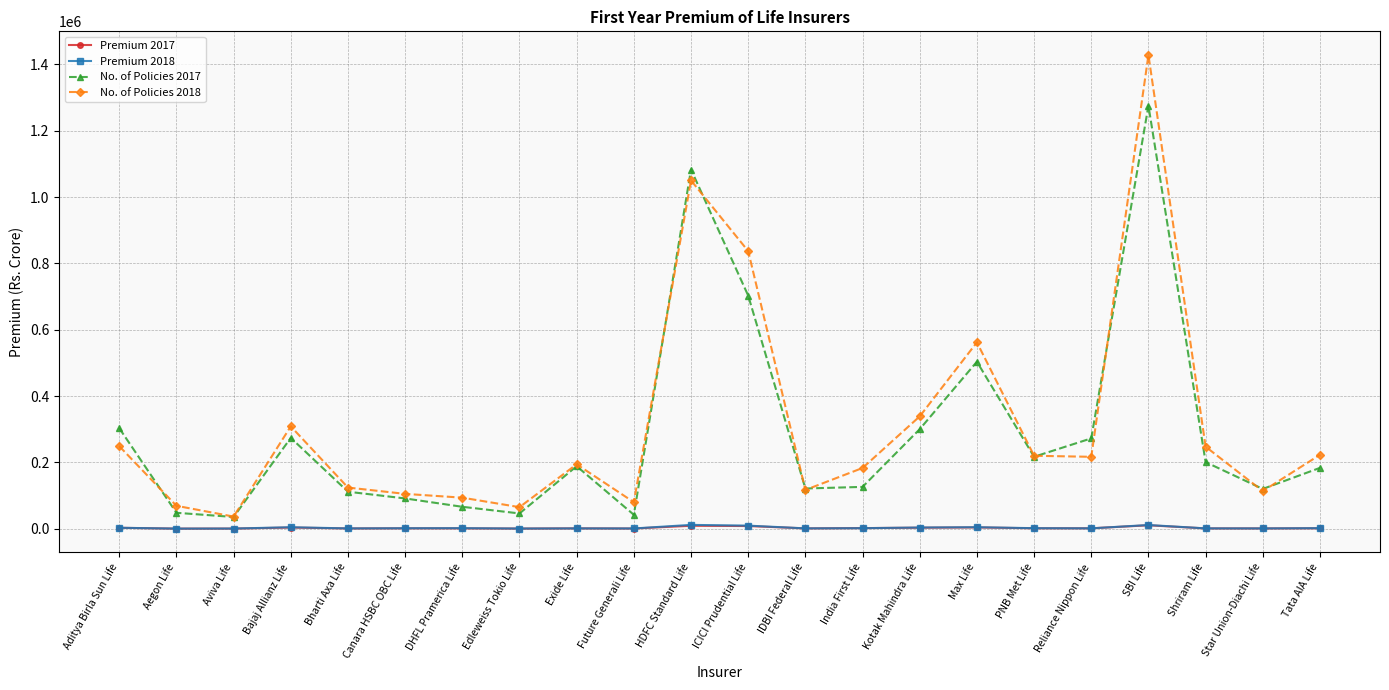

Which series has the largest range (max minus min)?

No. of Policies 2018